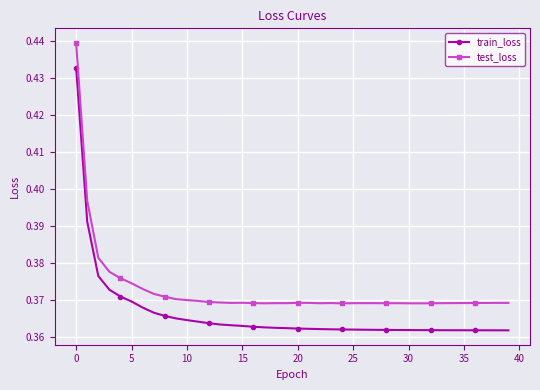

Which series has the widest spread of values?

train_loss